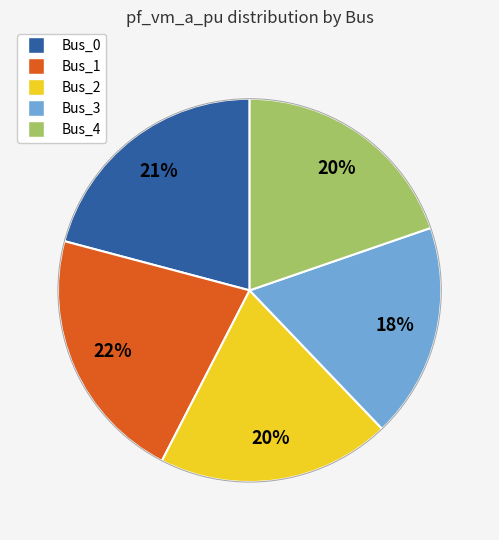

True or false: Bus_4 accounts for 31% of the total.

False